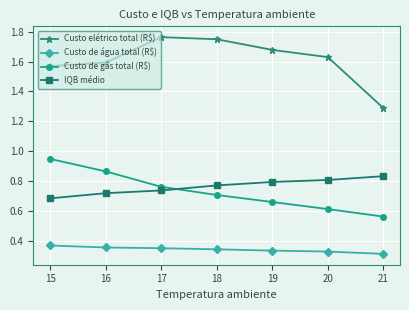

True or false: Custo de gás total (R$) has more than 2 points higher than both neighbors.

False